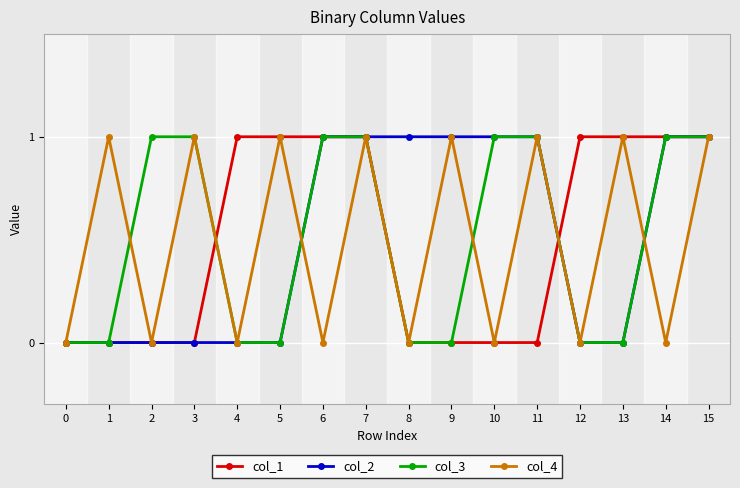

The col_1 series shows 1 at 14. True or false?

True